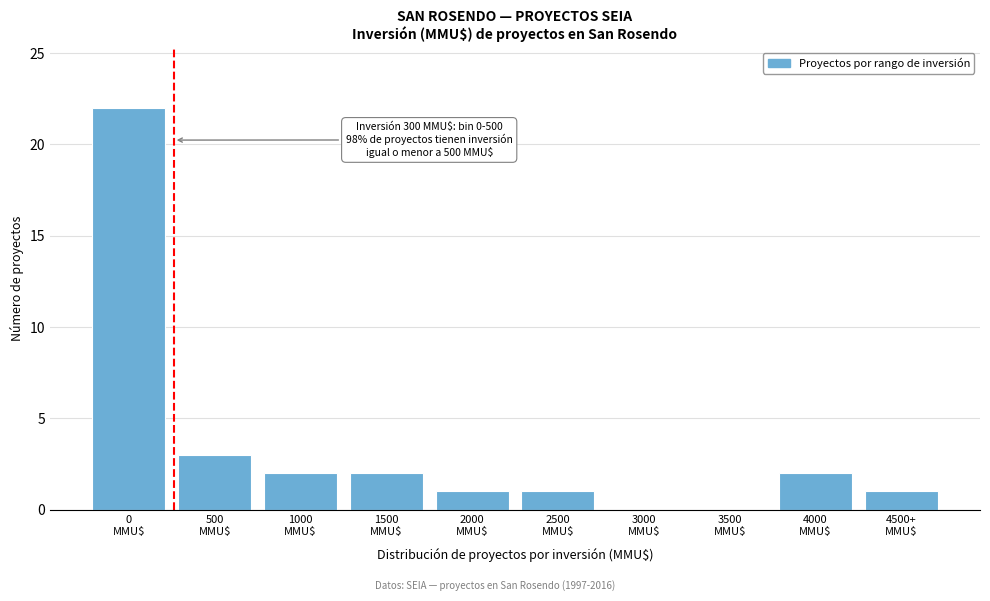

What is the greatest value displayed?

22